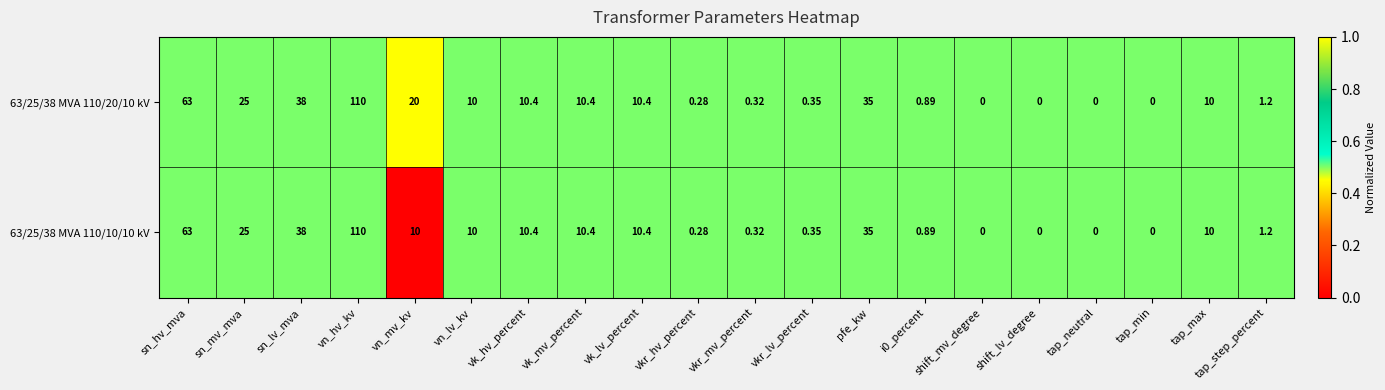

At which label does 63/25/38 MVA 110/20/10 kV first exceed 10?

sn_hv_mva